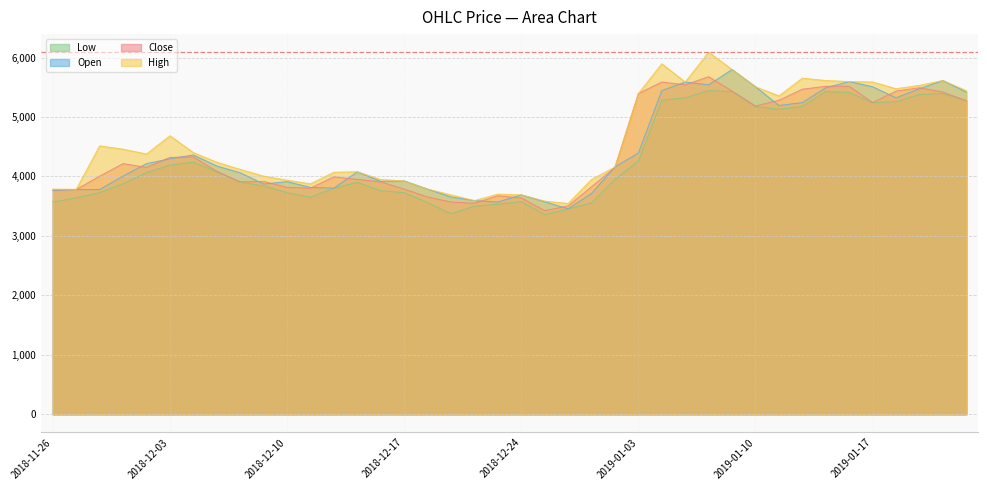

What is the spread (max minus min) of values at 2019-01-02?

210